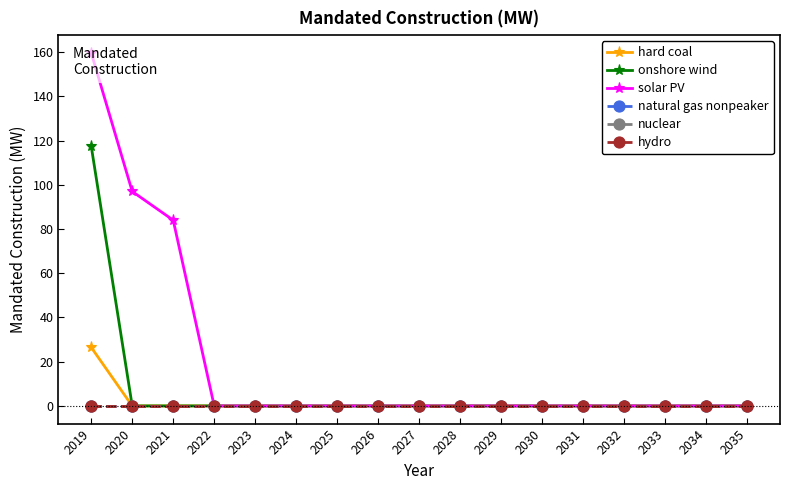

List the labels in order of hard coal value, largest first.

2019, 2020, 2021, 2022, 2023, 2024, 2025, 2026, 2027, 2028, 2029, 2030, 2031, 2032, 2033, 2034, 2035